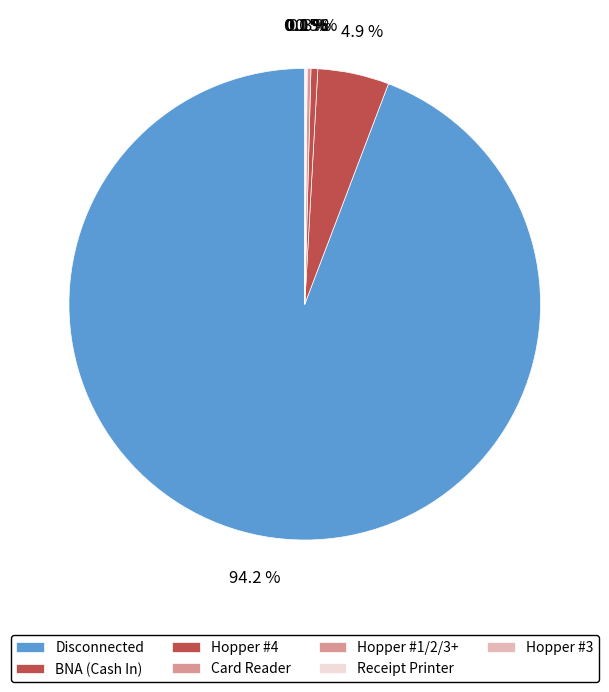

The Hopper #1/2/3+ slice represents 0% of the pie. True or false?

True